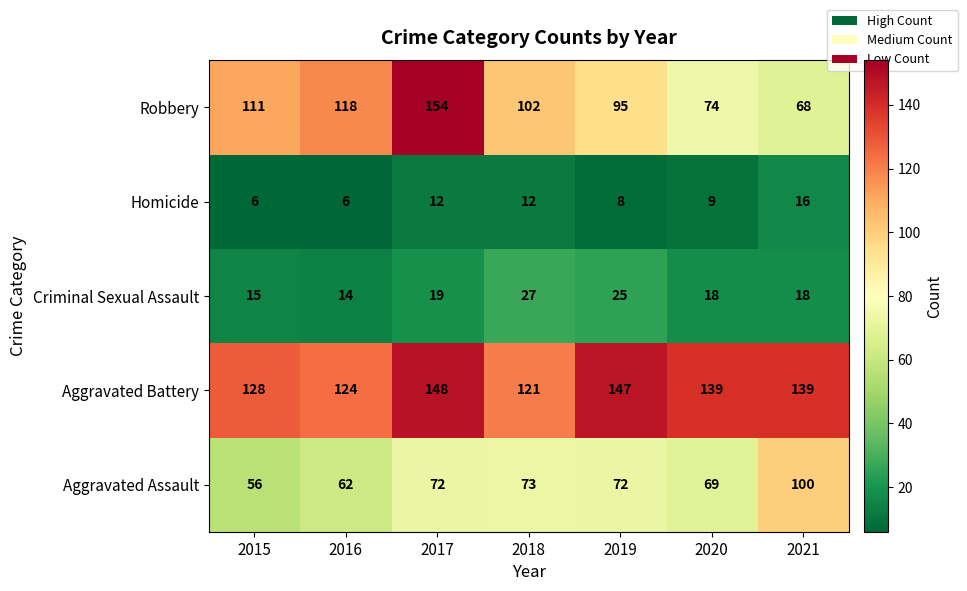

What is the difference between the maximum and minimum values in the Robbery series?

86